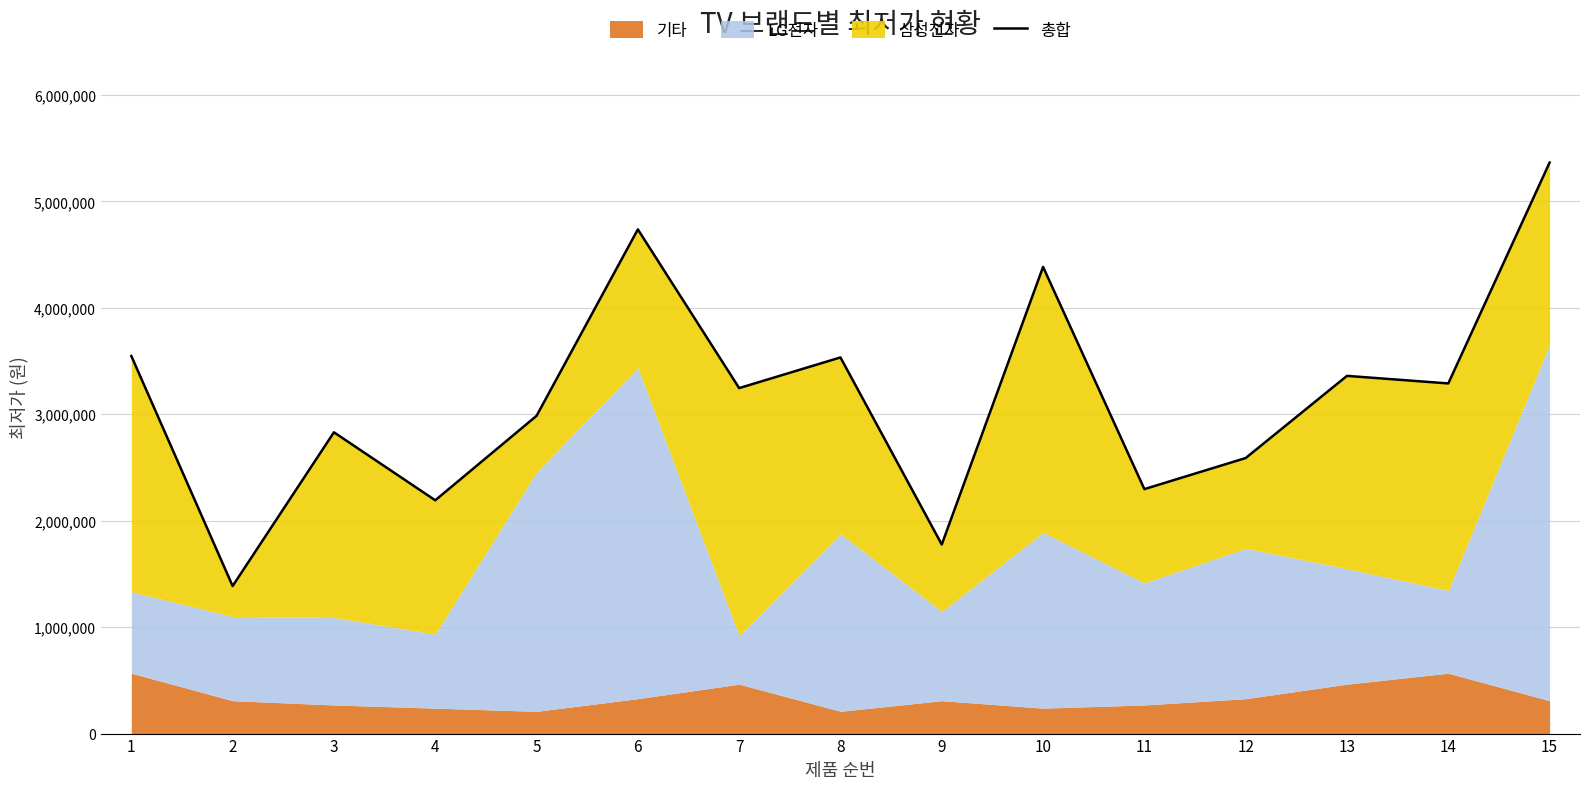

List the labels in order of value, smallest first.

2, 9, 4, 11, 12, 3, 5, 7, 14, 13, 8, 1, 10, 6, 15